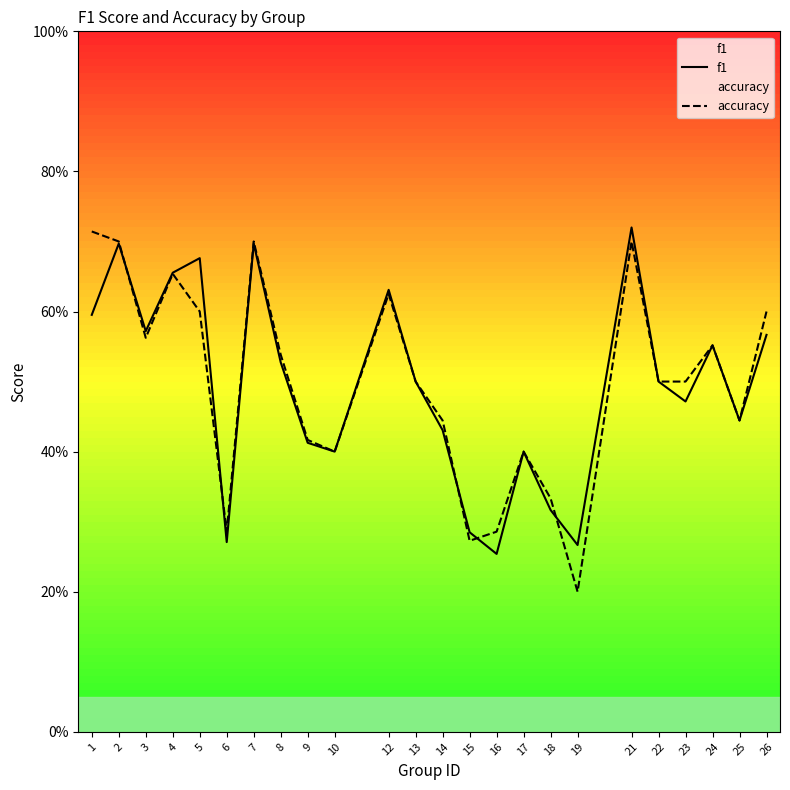

How many lines are shown in the chart?

2